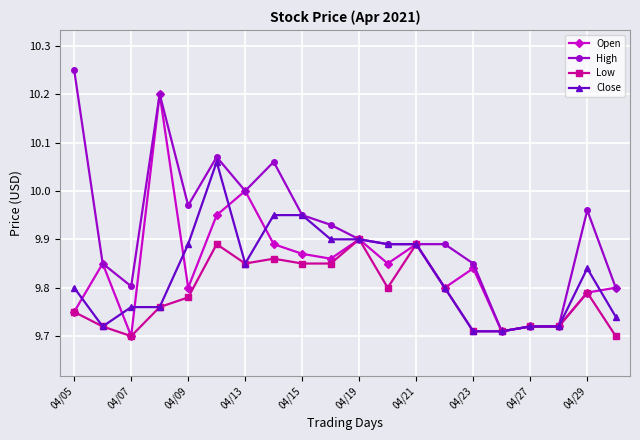

List the series in order of their peak value, lowest first.

Low, Close, Open, High